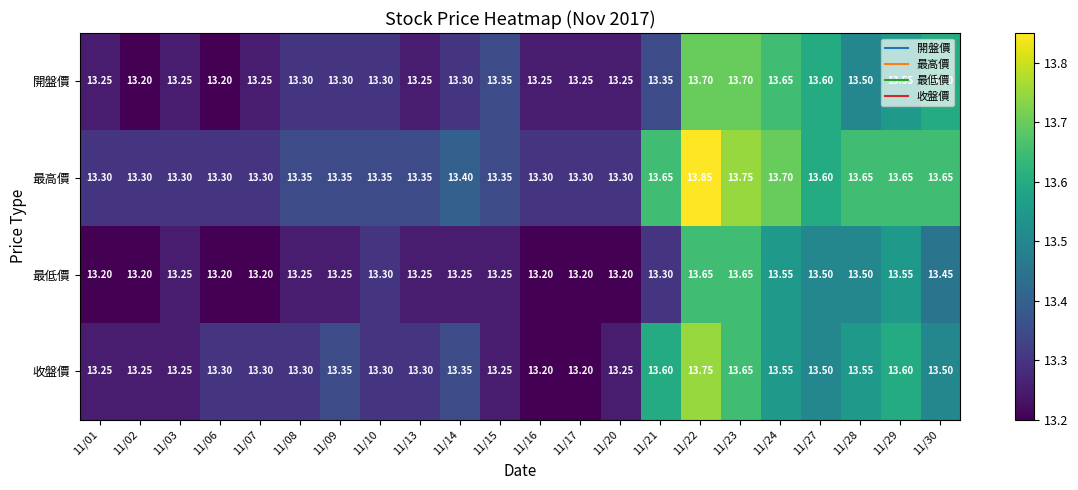

Which series changed the most between 11/28 and 11/30?

開盤價